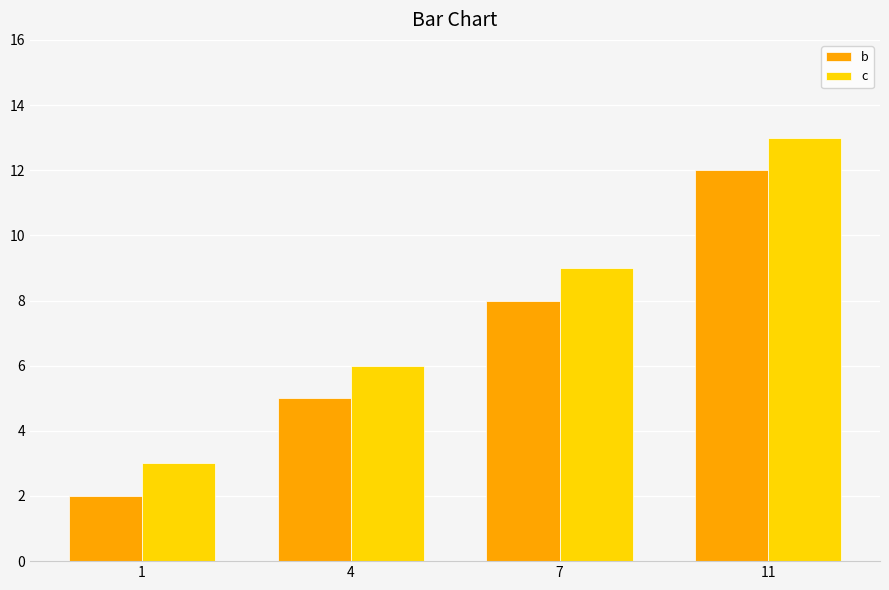

Is the value of c at 7 greater than the value of b at 11?

No